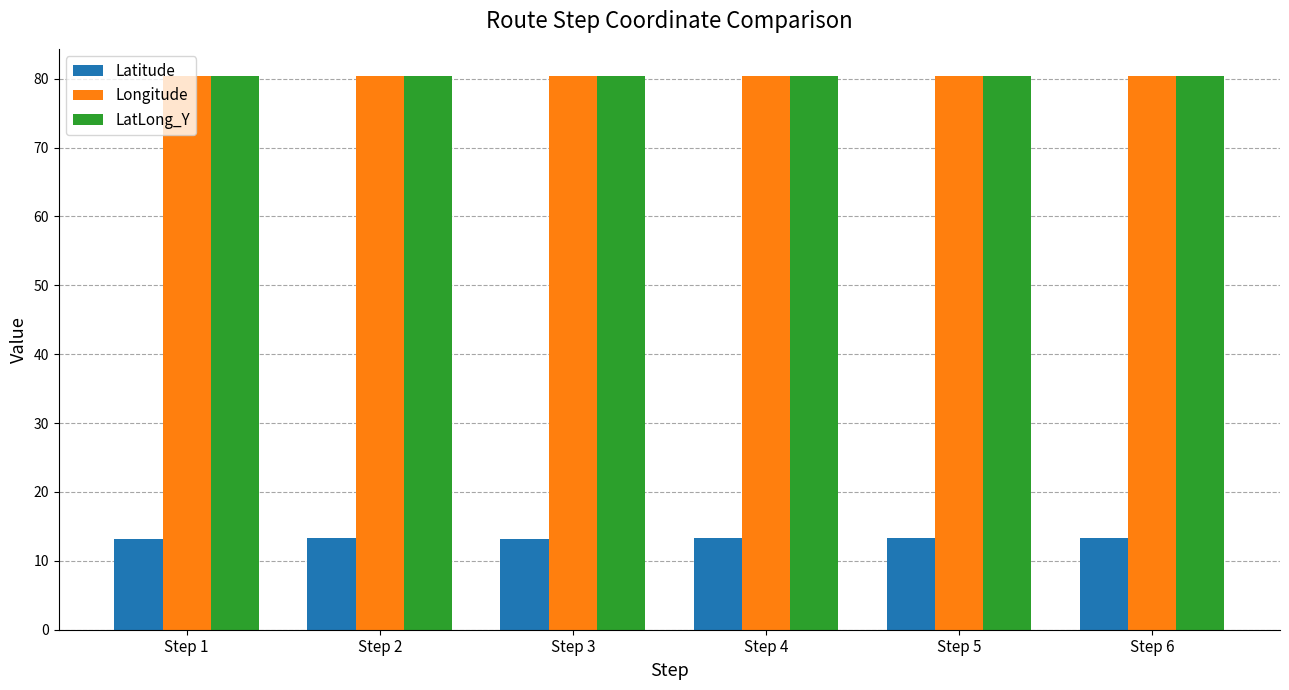

What is the maximum value for Latitude?

13.2